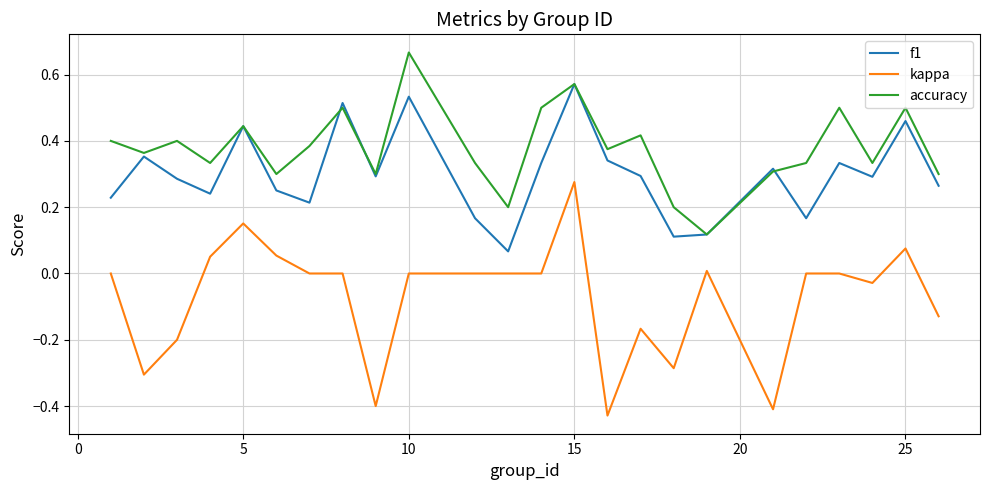

Which series has the largest total across all categories?

accuracy